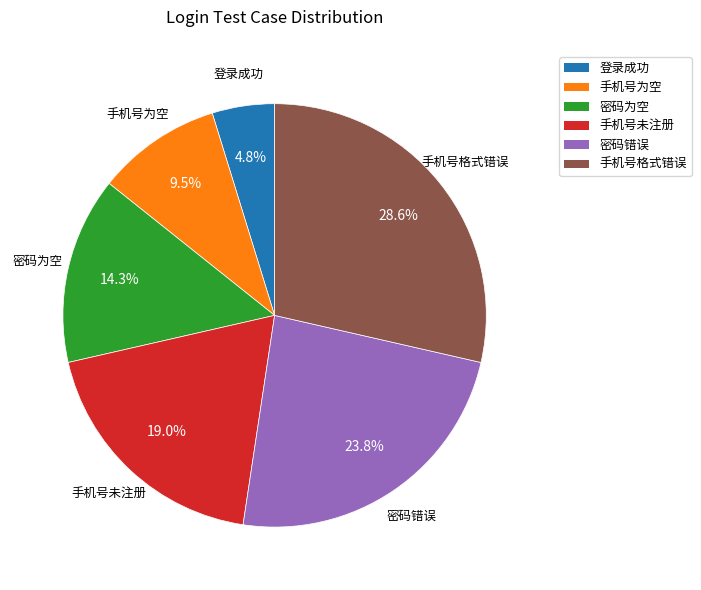

To the nearest percent, what percentage of the pie is 登录成功?

5%